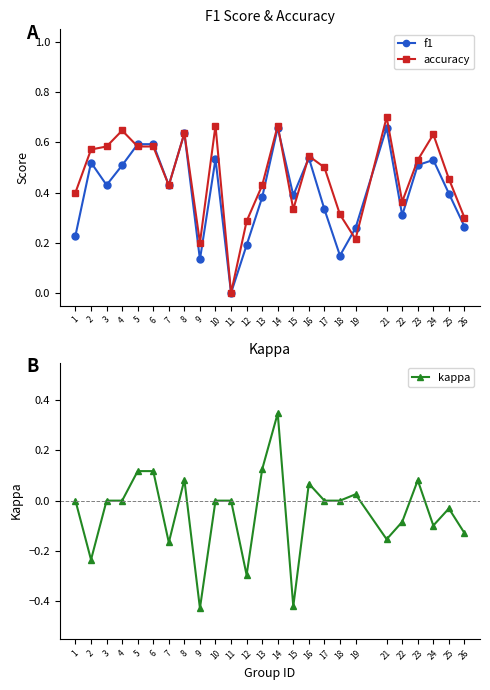

At which category does kappa reach its first local valley?

2